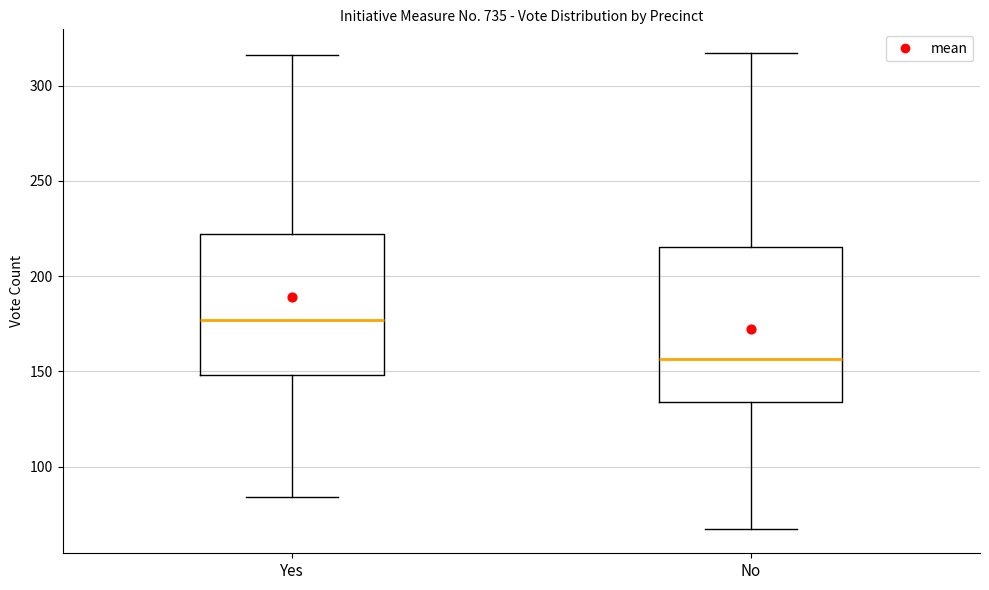

Where does the upper whisker of the box for Yes end on the y-axis? The values are not printed on the chart, so give them approximately, as read against the axis.

315